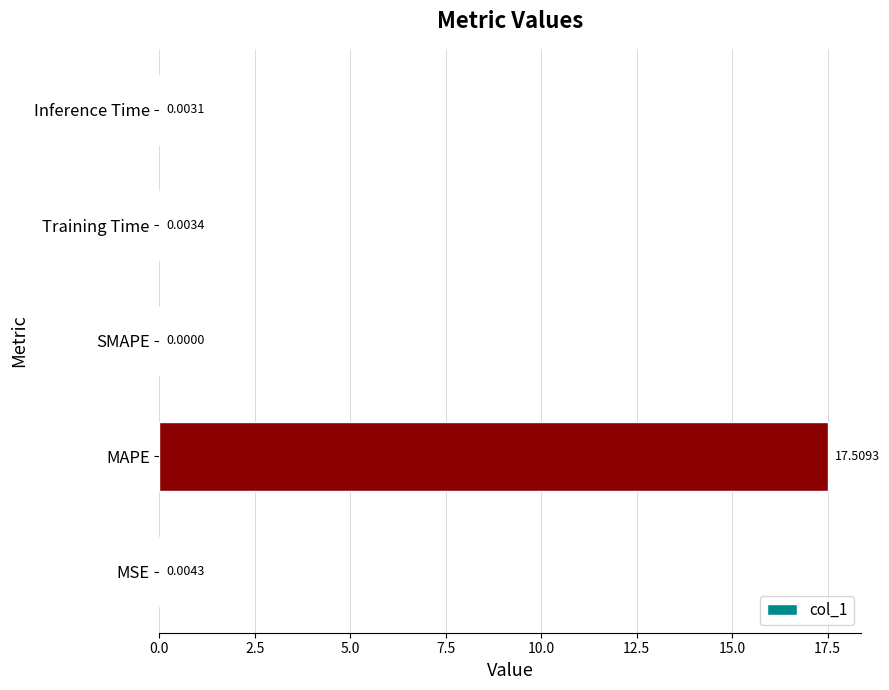

Between MAPE and SMAPE, which is larger?

MAPE